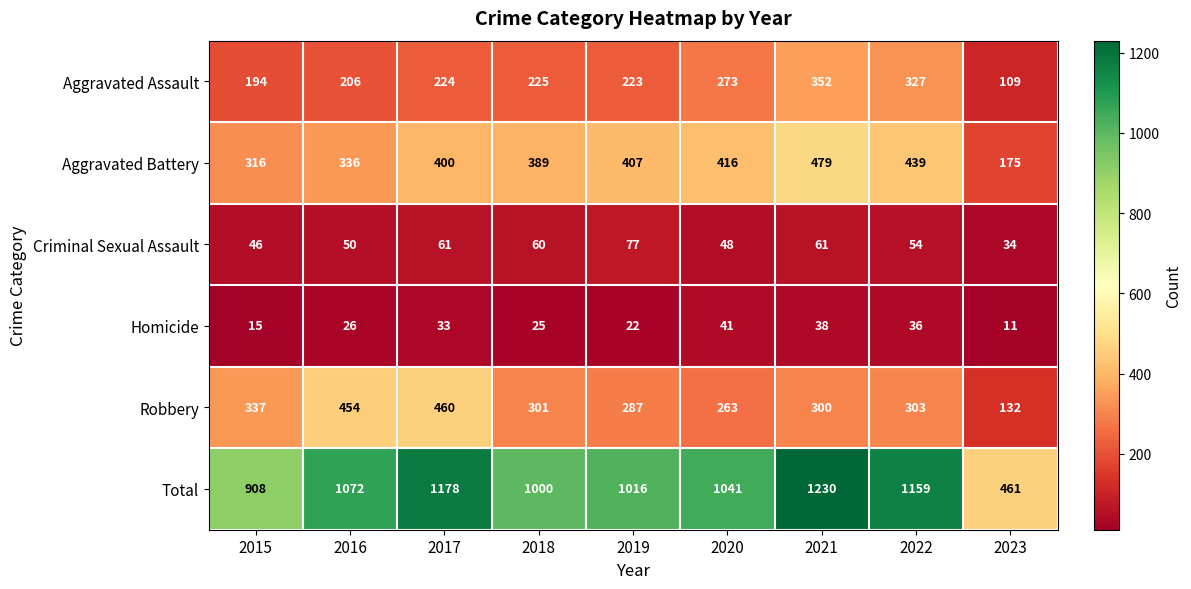

What is the maximum value shown in the chart?

1230